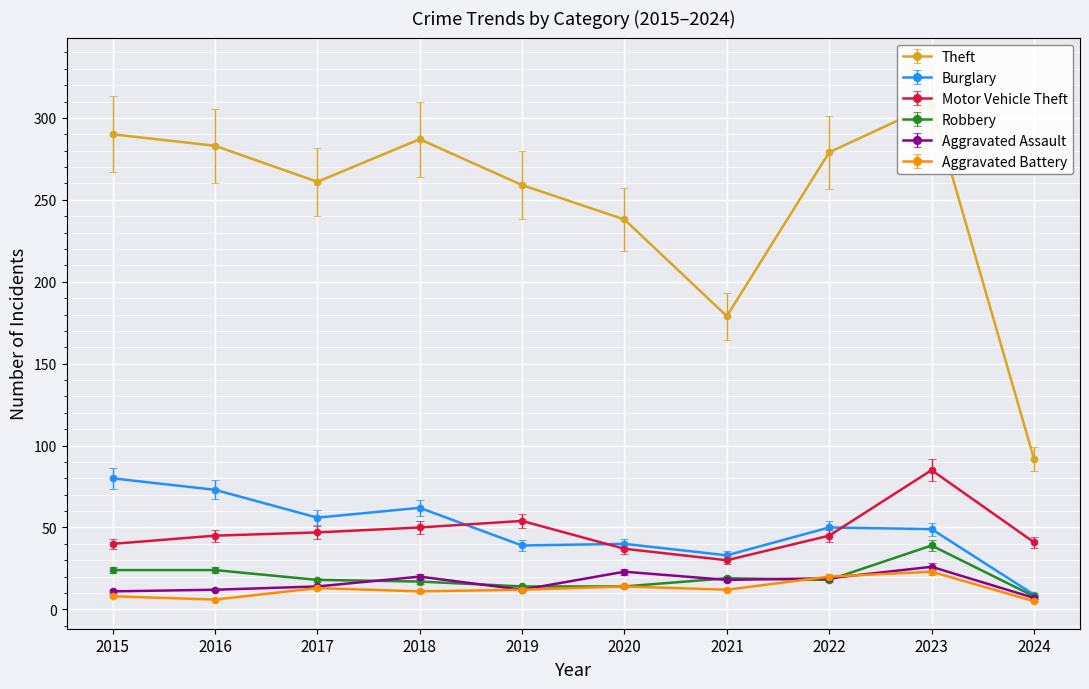

The value of Burglary at 2019 is 27. True or false?

False